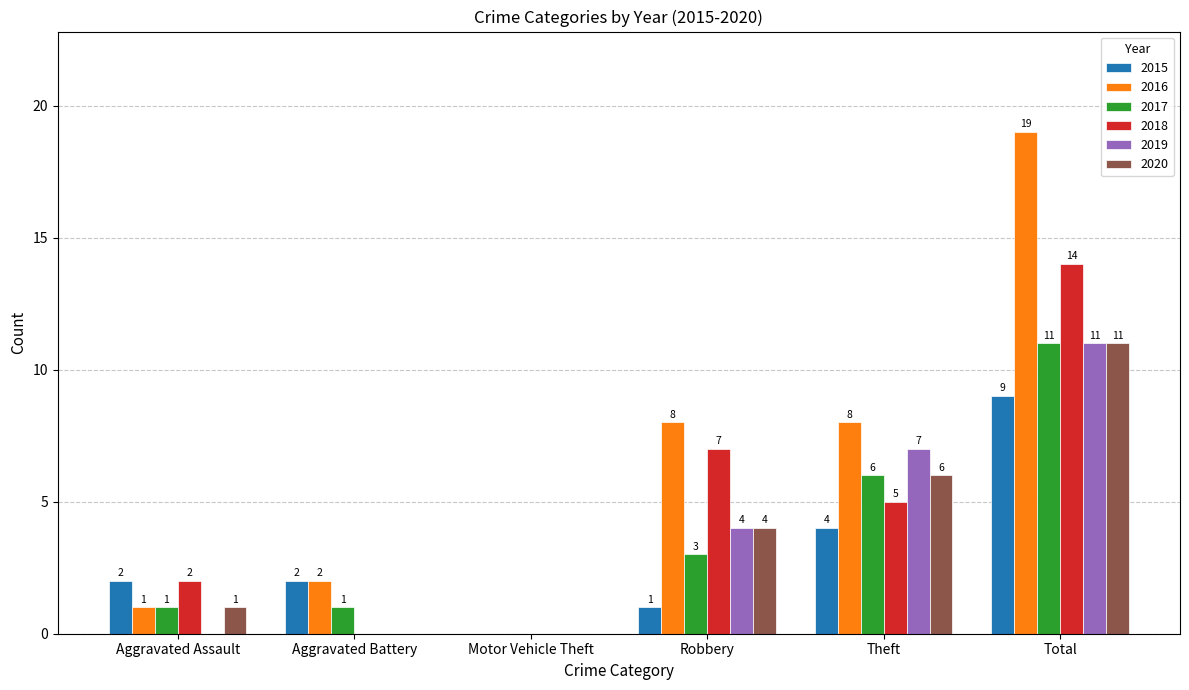

Which series has the widest spread of values?

2016